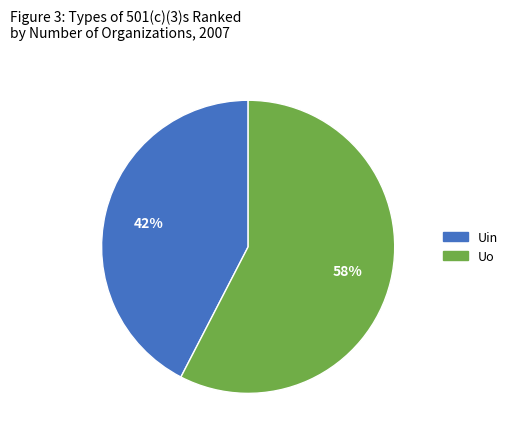

What is the majority slice?

Uo